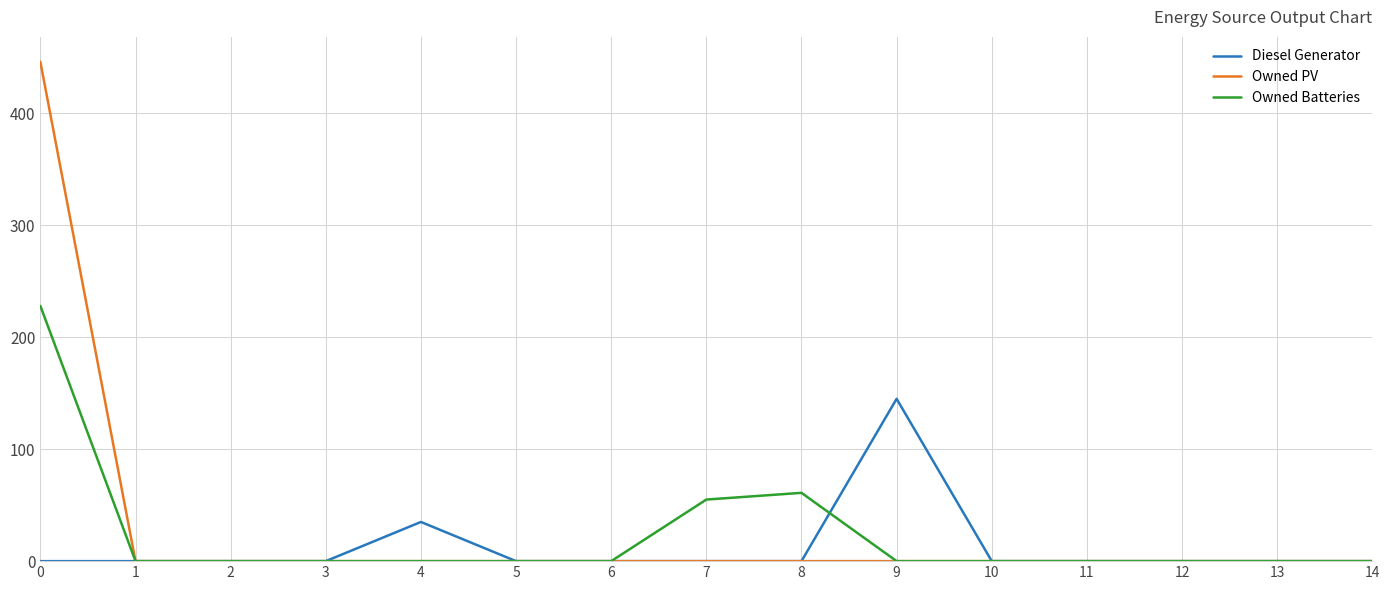

Is it true that Owned Batteries equals 0 at 10?

True